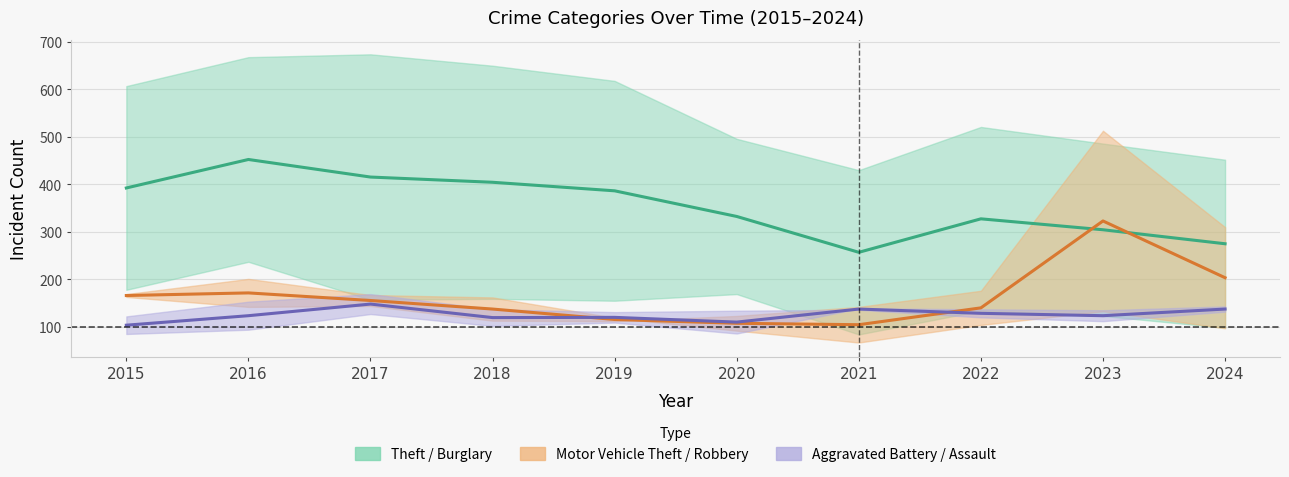

Reading left to right, extract all data points from this chart.

Theft center: 2015=392.5	2016=452.5	2017=415.5	2018=404.5	2019=386.5	2020=332.5	2021=257.0	2022=327.5	2023=304.5	2024=275.0
Motor Vehicle Theft center: 2015=166.0	2016=171.5	2017=155.5	2018=137.5	2019=115.5	2020=107.5	2021=104.5	2022=140.0	2023=323.0	2024=203.5
Aggravated center: 2015=103.5	2016=123.5	2017=148.0	2018=119.5	2019=120.0	2020=110.0	2021=137.5	2022=128.5	2023=123.5	2024=137.5